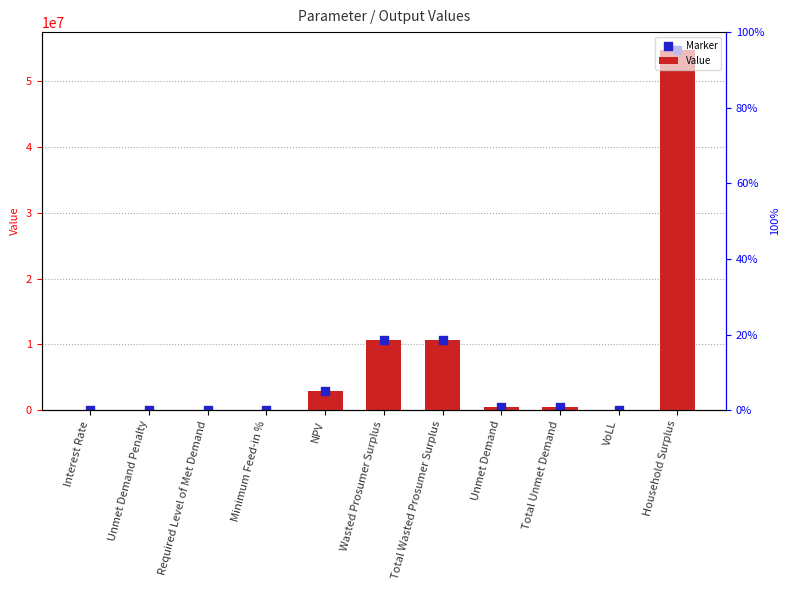

Which series has the largest total across all categories?

Value